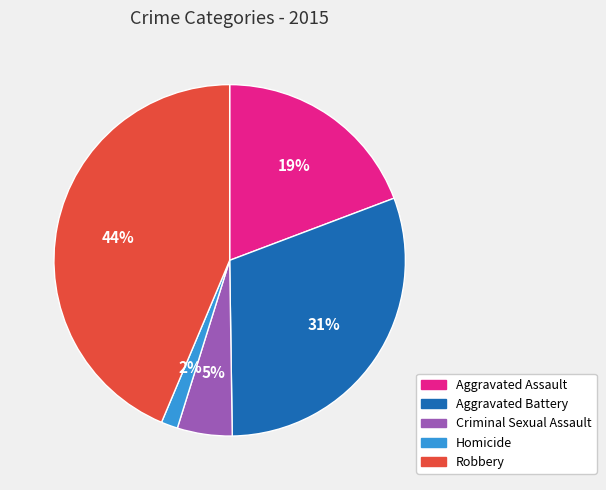

Which category has the biggest portion of the pie?

Robbery